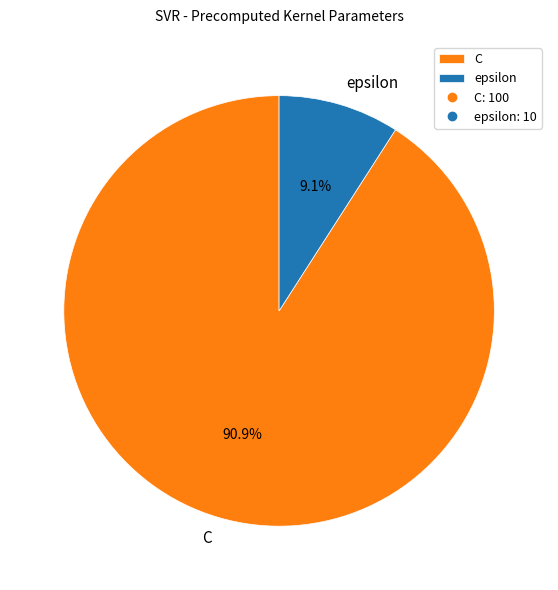

What percentage is the epsilon slice, to the nearest percent?

9%